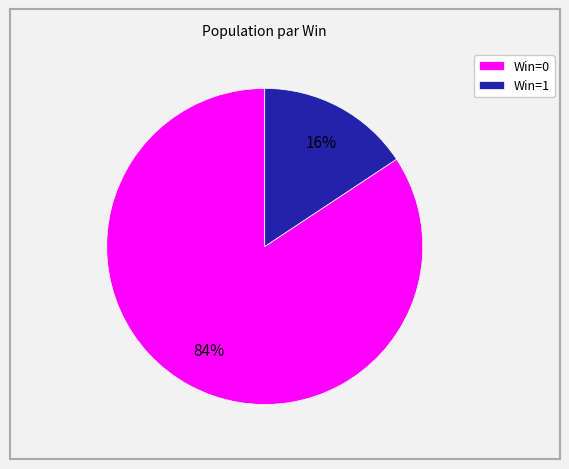

Count the number of slices in the pie.

2